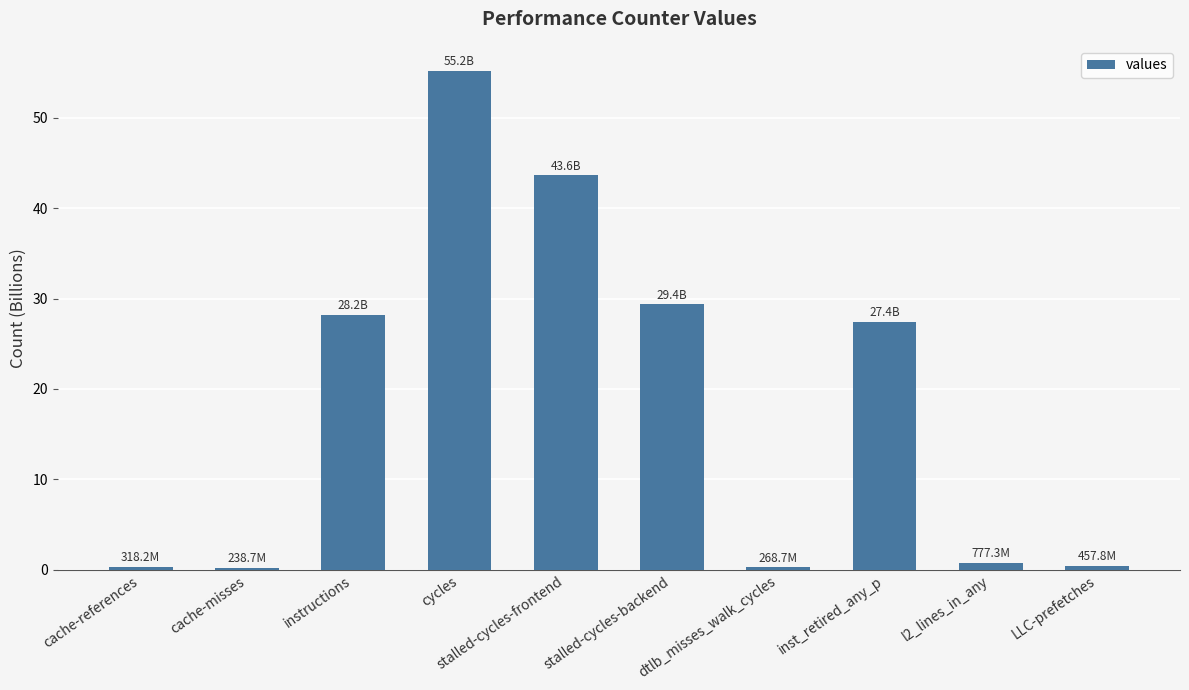

How many series are shown in this chart?

1